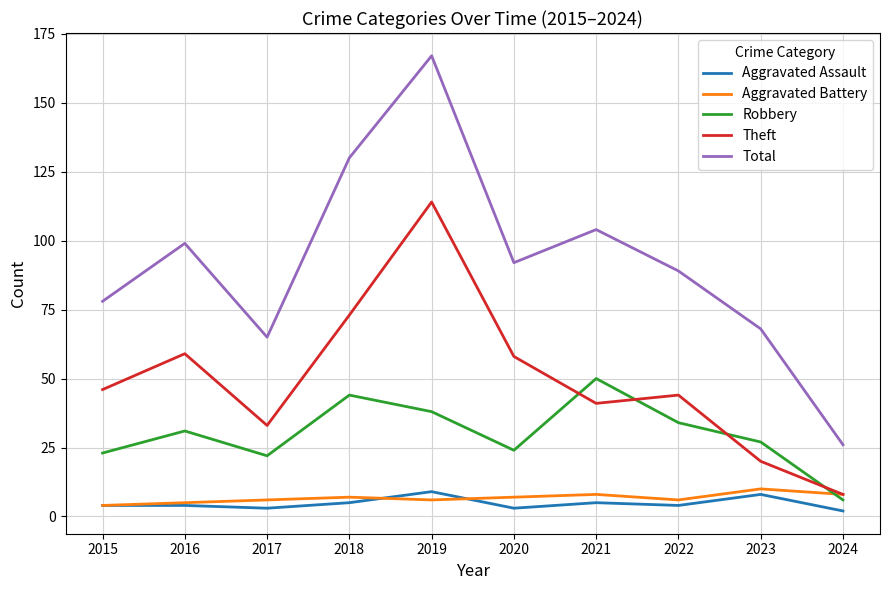

True or false: Aggravated Battery has a value of 6 at 2019.

True